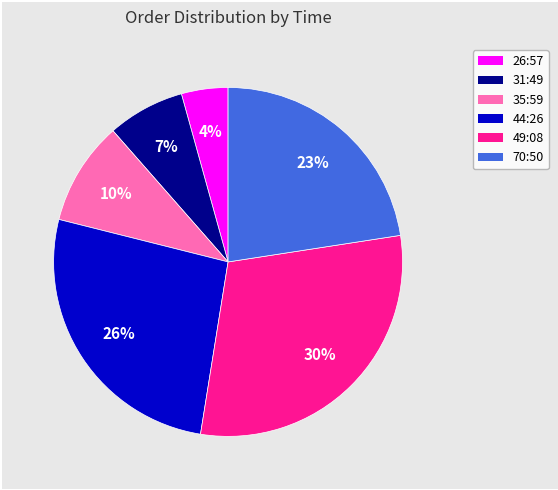

Is it true that 26:57 is 14% of the pie?

False